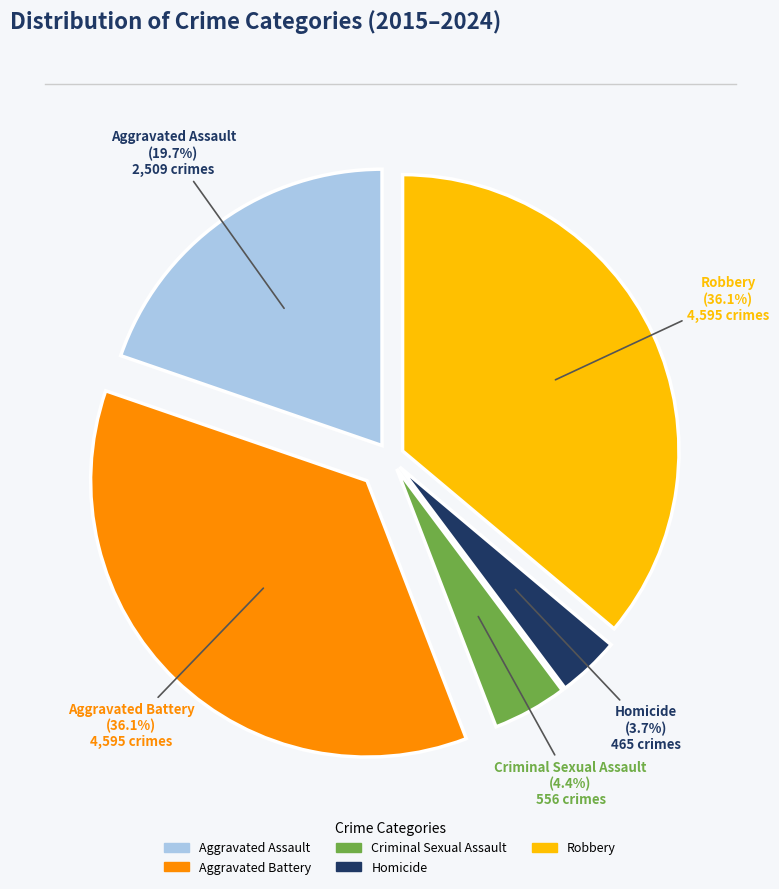

To the nearest percent, what is the difference between the largest and smallest slice percentages?

32%